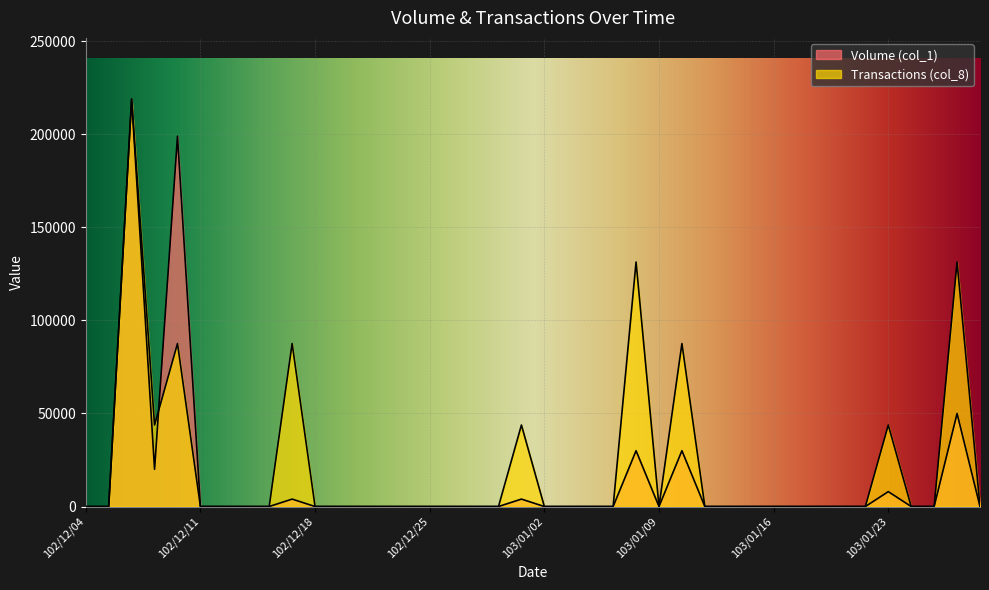

After their last crossing, which series has the higher values: Volume (col_1) or Transactions (col_8)?

Volume (col_1)